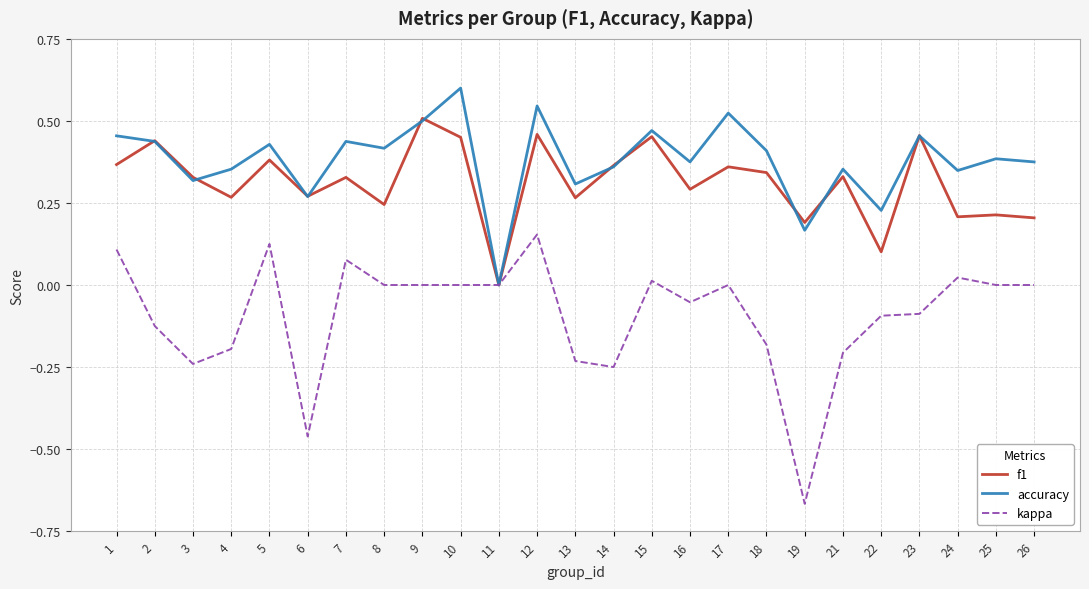

What is the difference between the maximum and minimum values in the accuracy series?

0.6